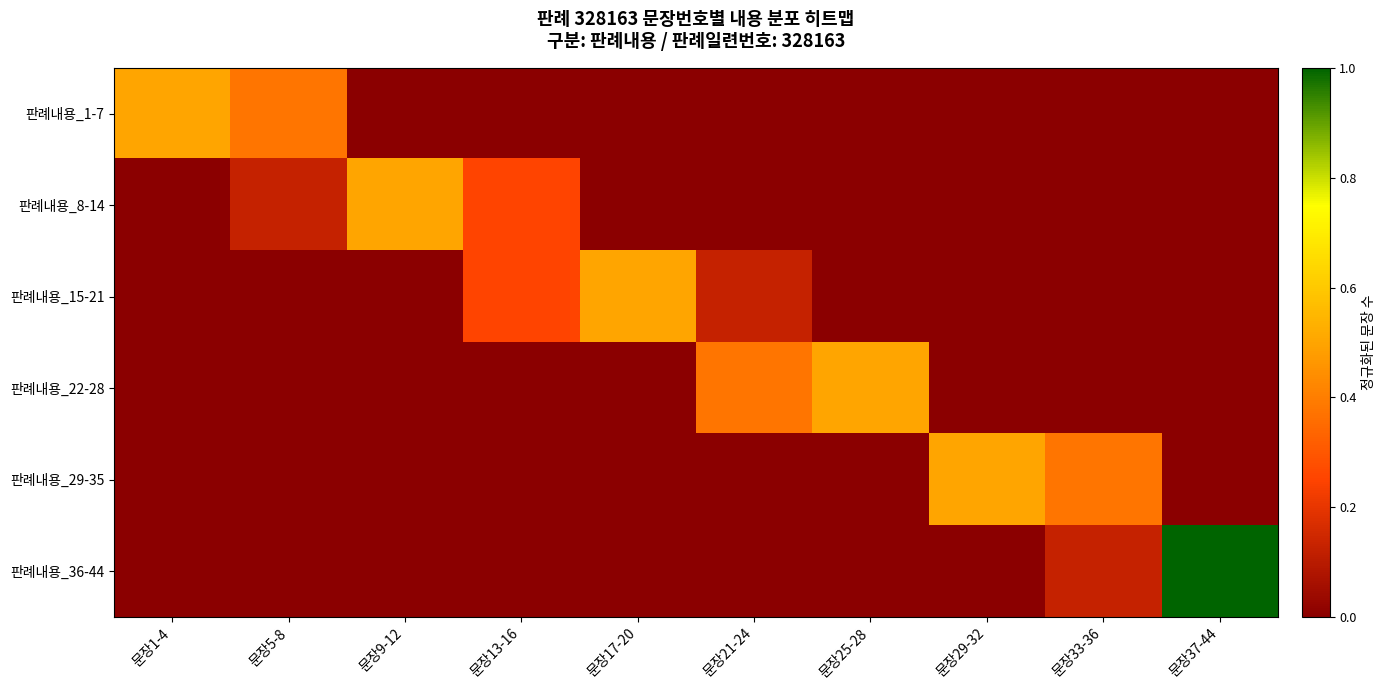

What is the difference between the highest and lowest values at 문장9-12?

0.5